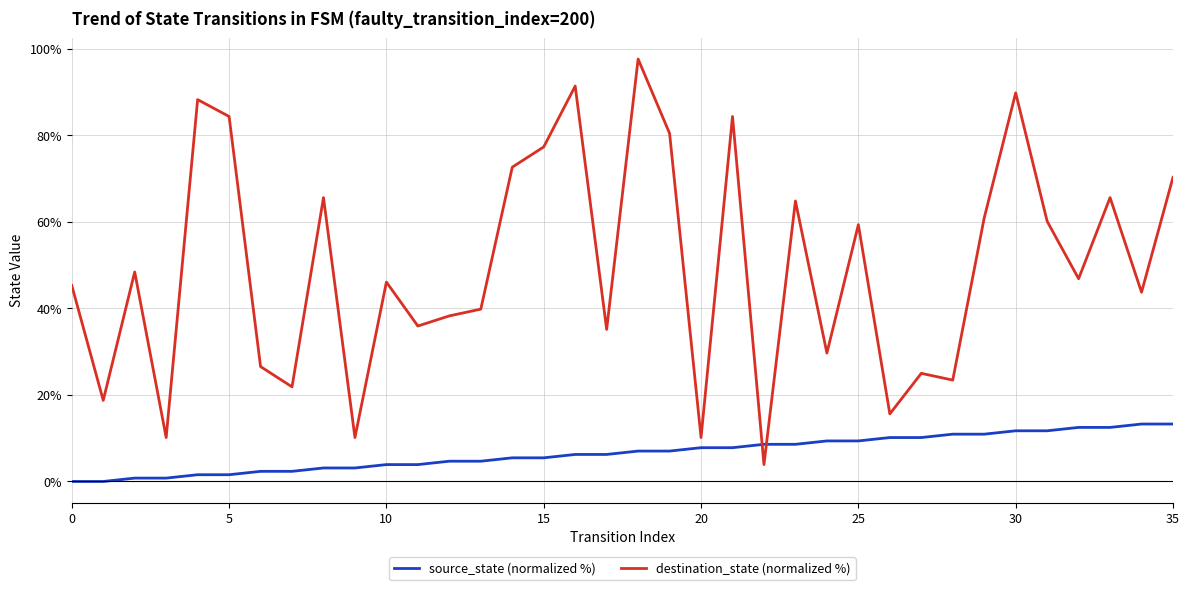

How many distinct data groups are displayed?

2